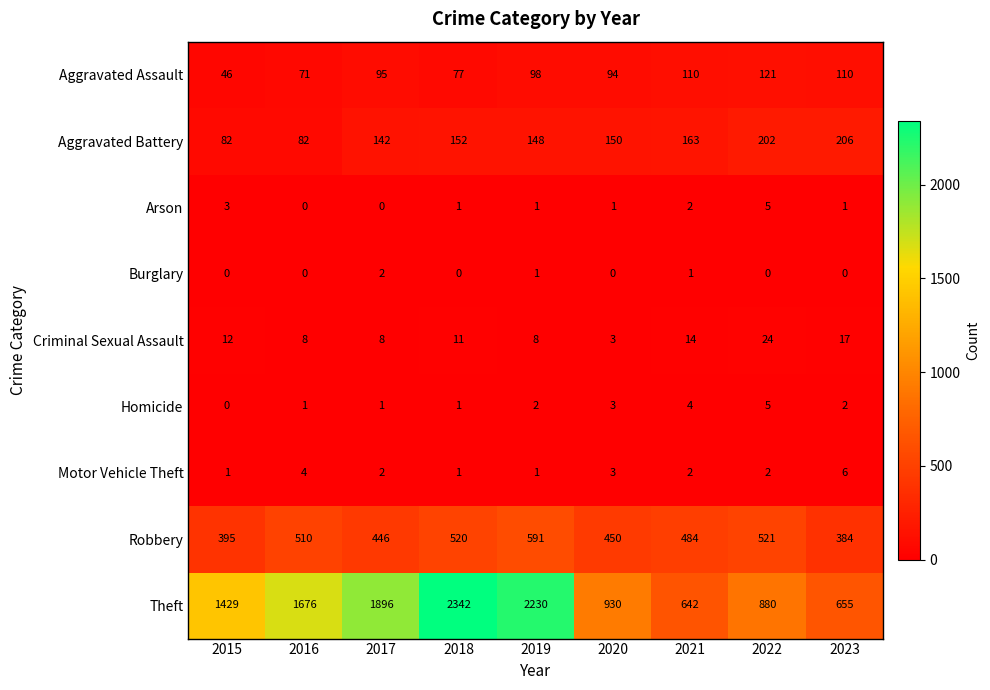

Where is Aggravated Assault nearest to the value 83?

2018